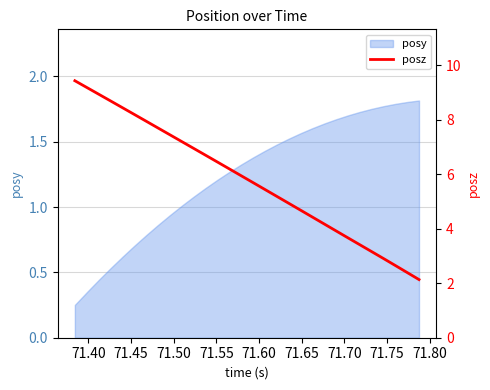

Does the chart have visible grid lines?

Yes